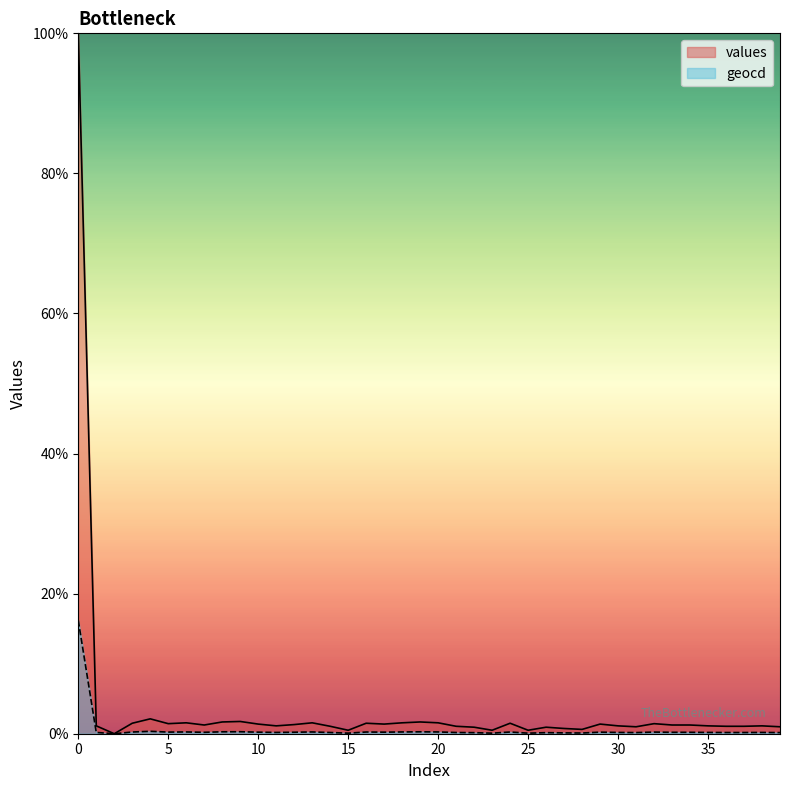

True or false: geocd and values intersect in this chart.

False